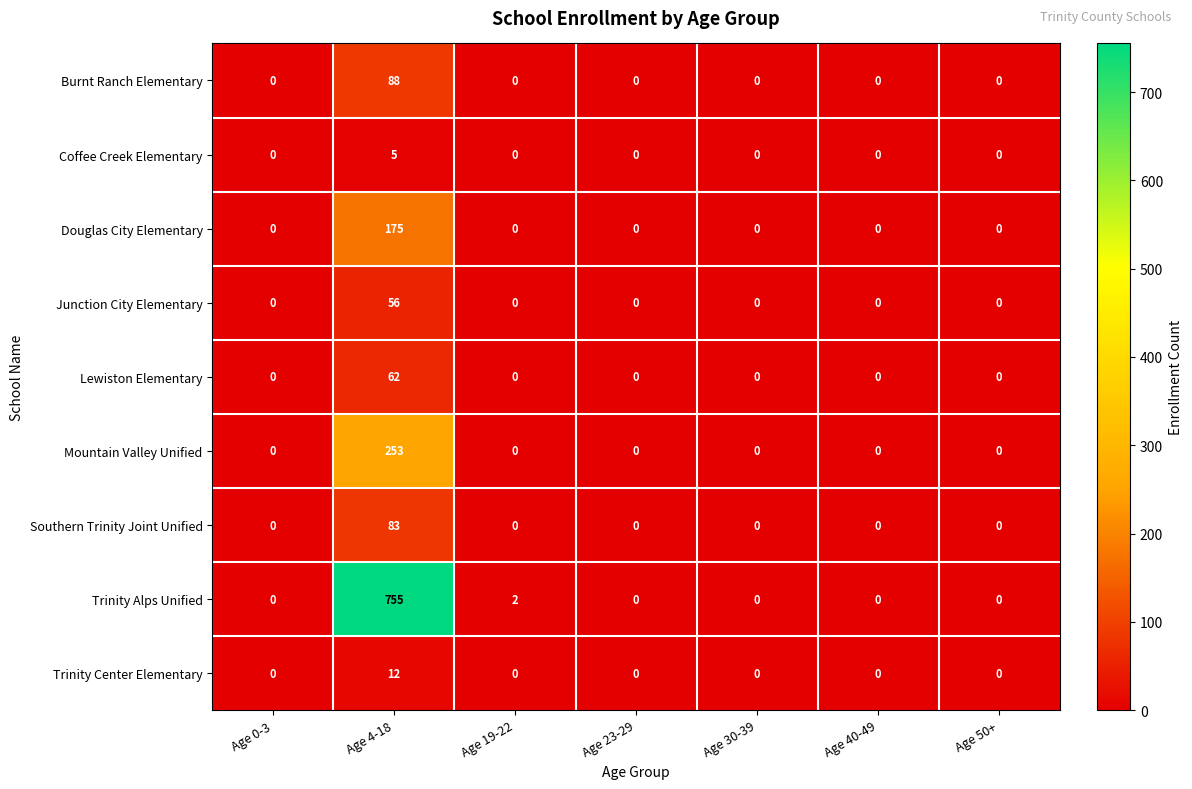

What is the sum of the Trinity Alps Unified values at Age 19-22 and Age 4-18?

757